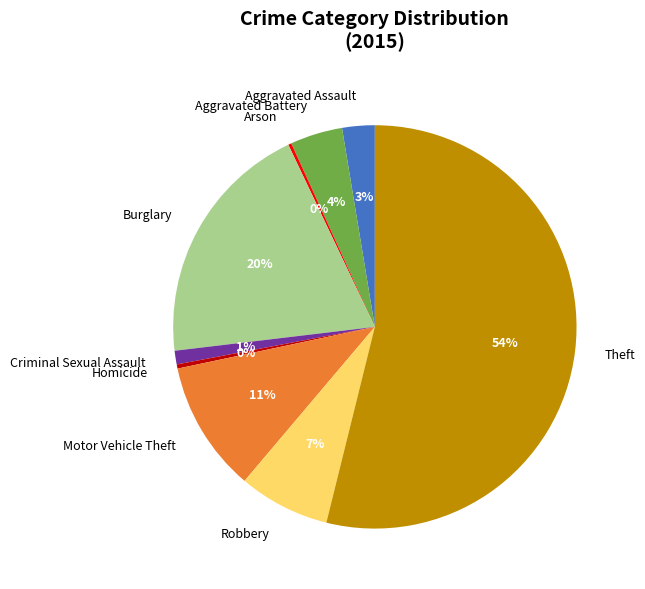

To the nearest percent, what is the combined percentage of Homicide and Theft?

54%